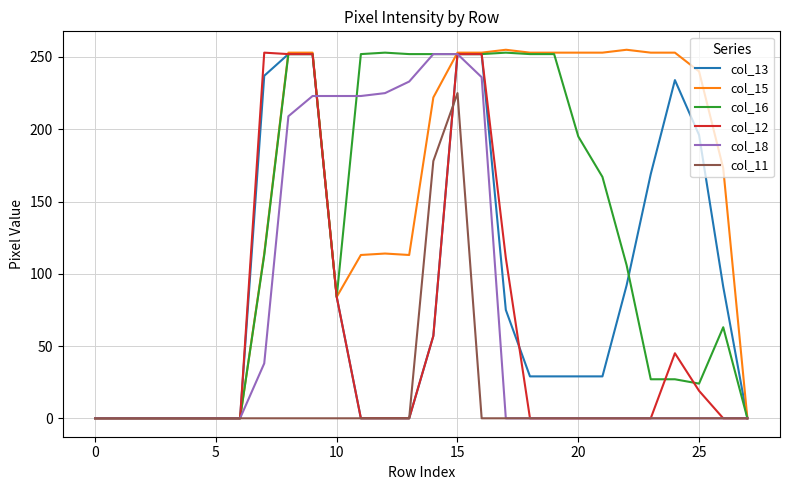

Which series has the largest total across all categories?

col_15